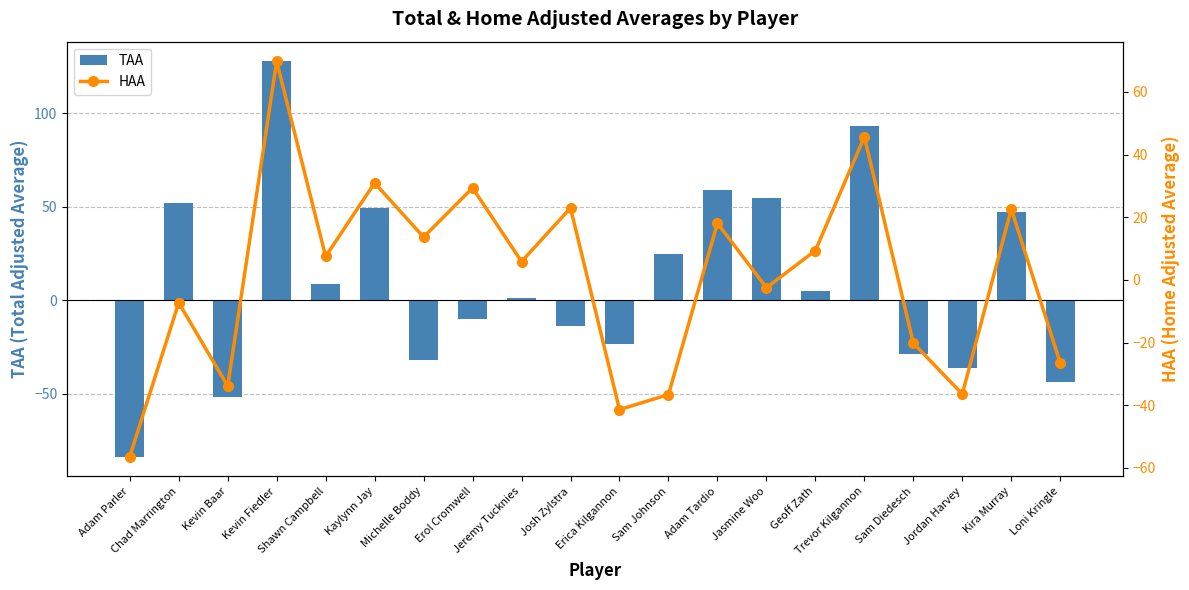

What are all the series names shown in the legend?

TAA, HAA